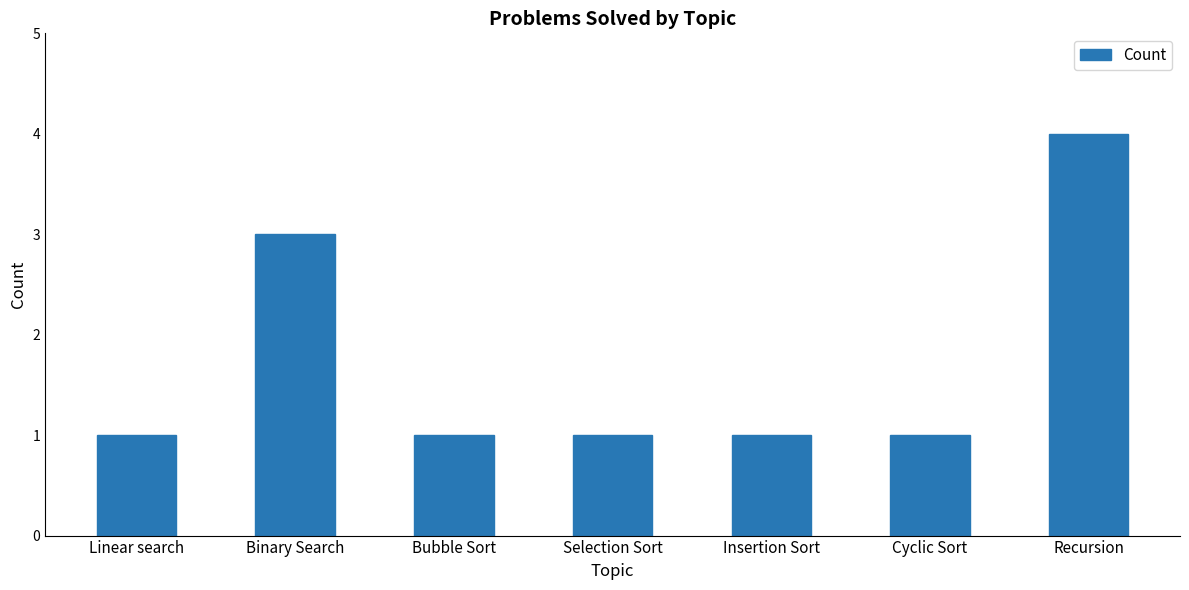

What is the maximum value shown in the chart?

4